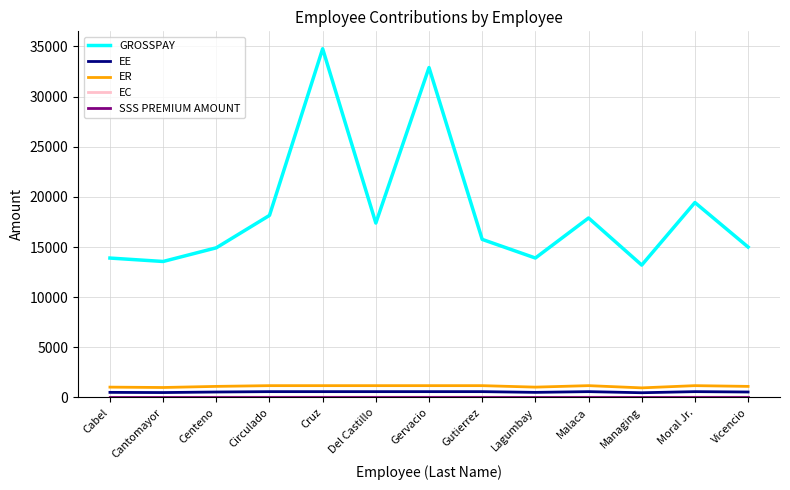

True or false: GROSSPAY has a value of 9237.8 at Centeno.

False